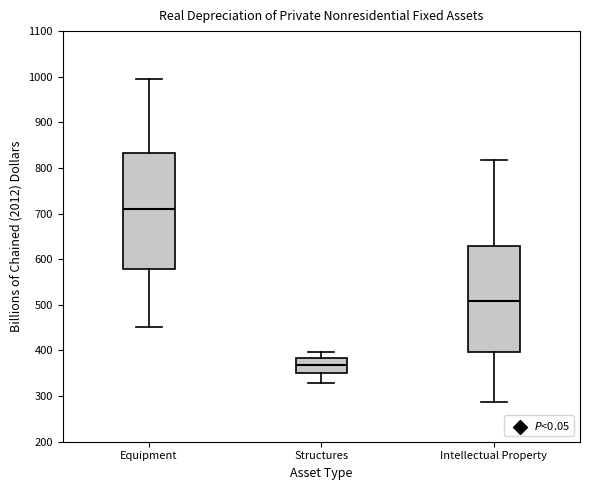

Comparing the boxes themselves (not the whiskers), which one is the tallest?

Equipment